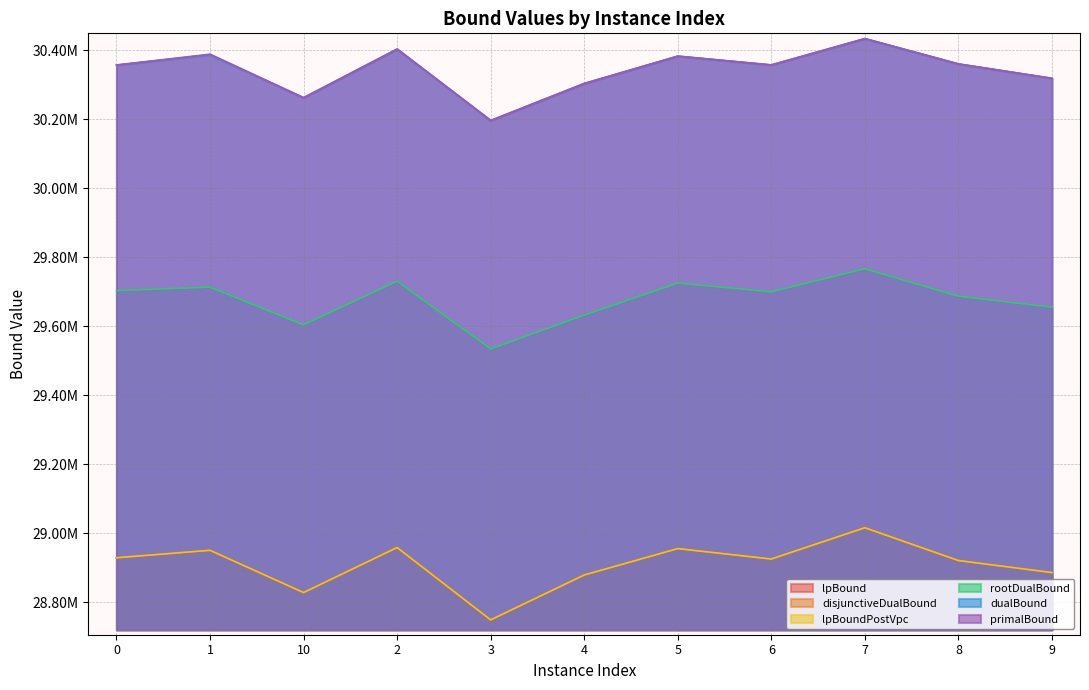

Between 7 and 8, which series saw the biggest shift?

lpBound